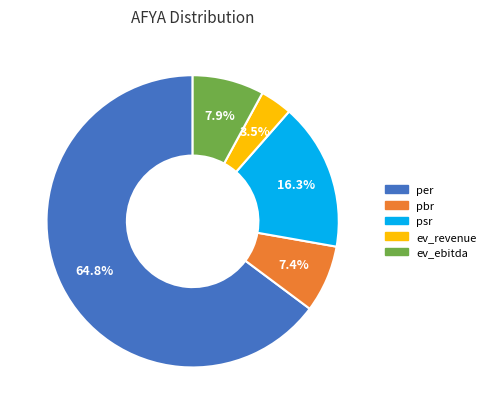

Which slice is the largest?

per